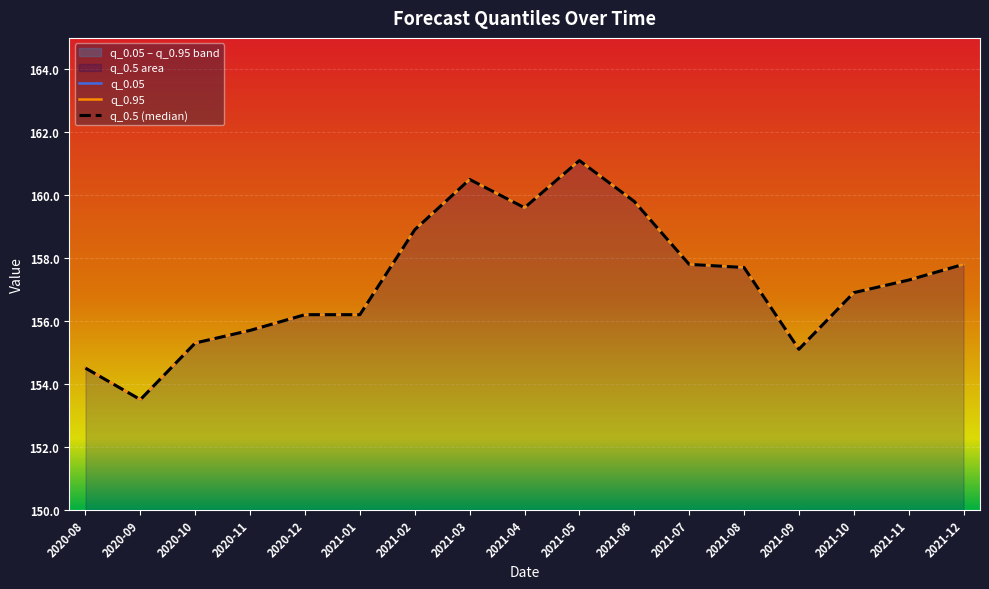

True or false: q_0.05 and q_0.5 (median) cross at least once.

False